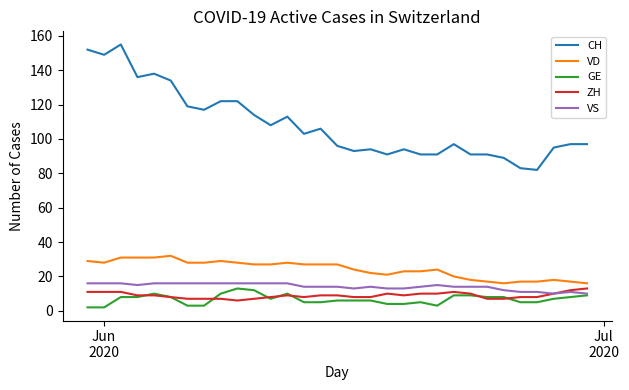

True or false: VS and CH intersect in this chart.

False